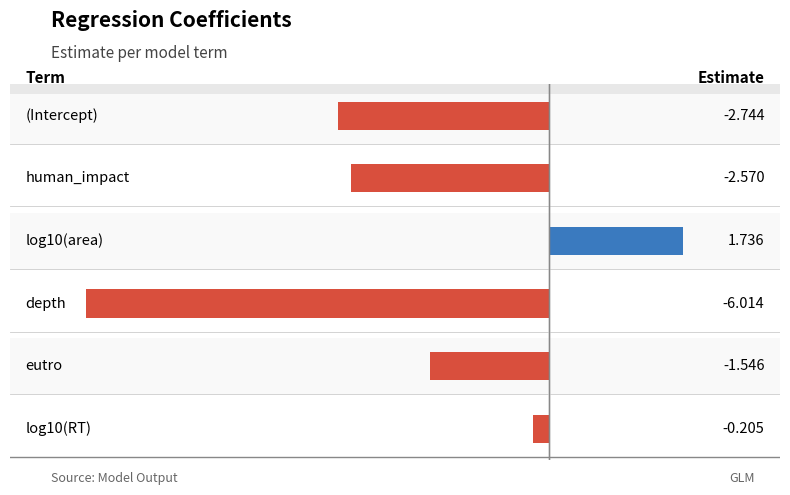

What is the value of the 6th bar from the left?

-0.2